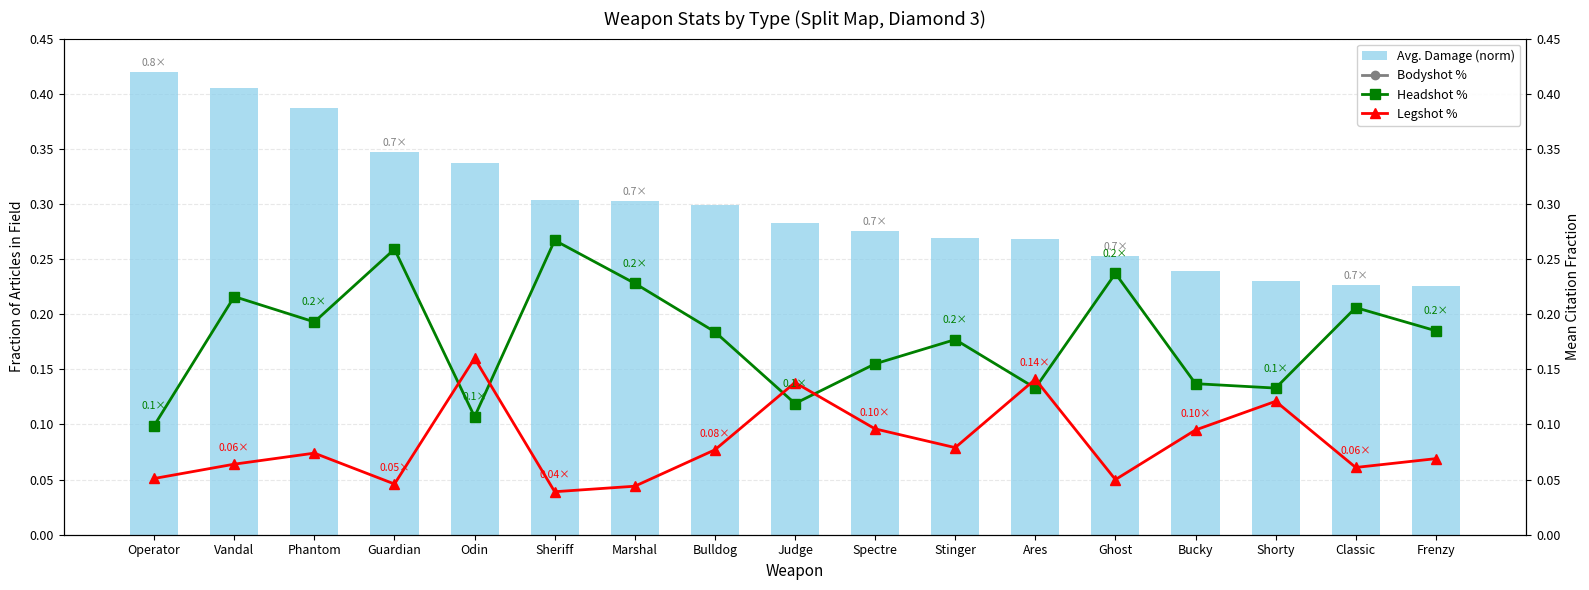

What is the lowest value of the Headshot % series?

0.1